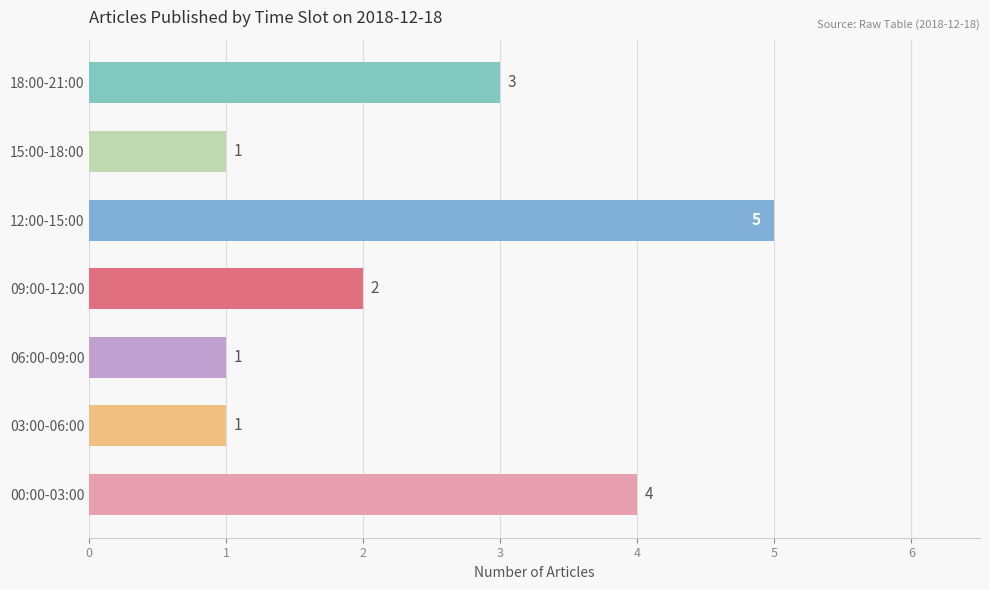

What is the sum of all values?

17